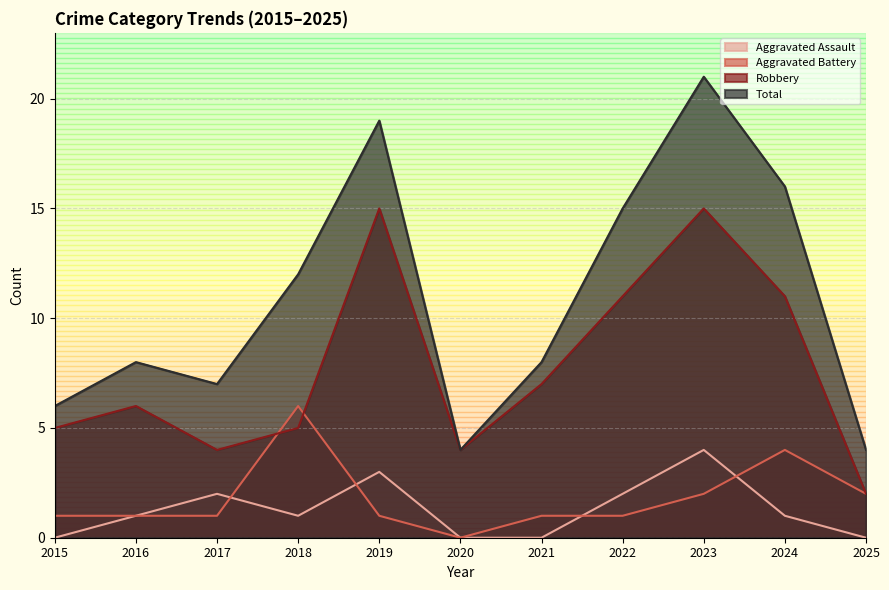

Reading right to left, list all the values displayed in this chart.

Aggravated Assault: 2025=0	2024=1	2023=4	2022=2	2021=0	2020=0	2019=3	2018=1	2017=2	2016=1	2015=0
Aggravated Battery: 2025=2	2024=4	2023=2	2022=1	2021=1	2020=0	2019=1	2018=6	2017=1	2016=1	2015=1
Robbery: 2025=2	2024=11	2023=15	2022=11	2021=7	2020=4	2019=15	2018=5	2017=4	2016=6	2015=5
Total: 2025=4	2024=16	2023=21	2022=15	2021=8	2020=4	2019=19	2018=12	2017=7	2016=8	2015=6